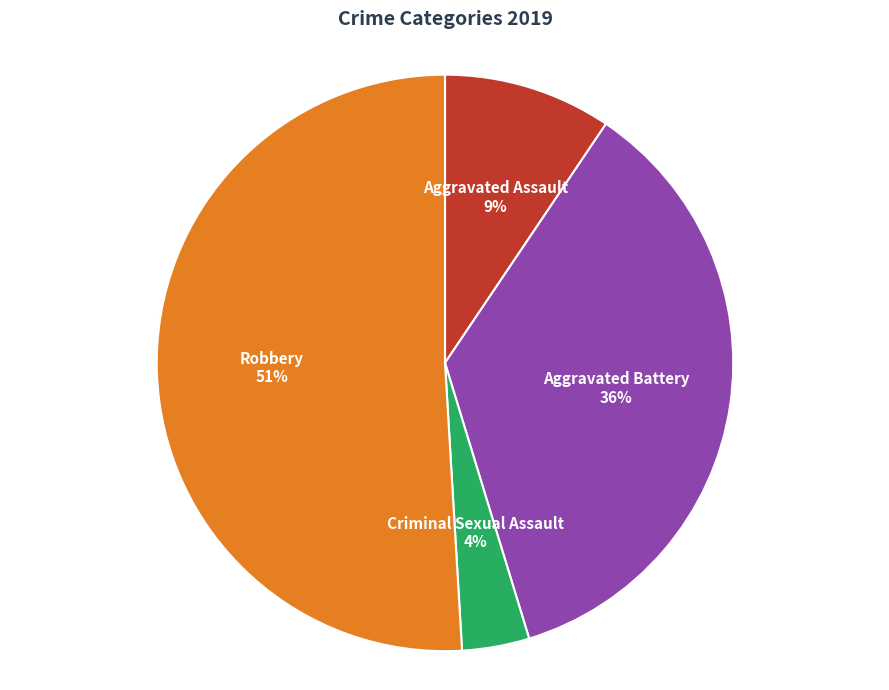

How many slices are in this pie chart?

4